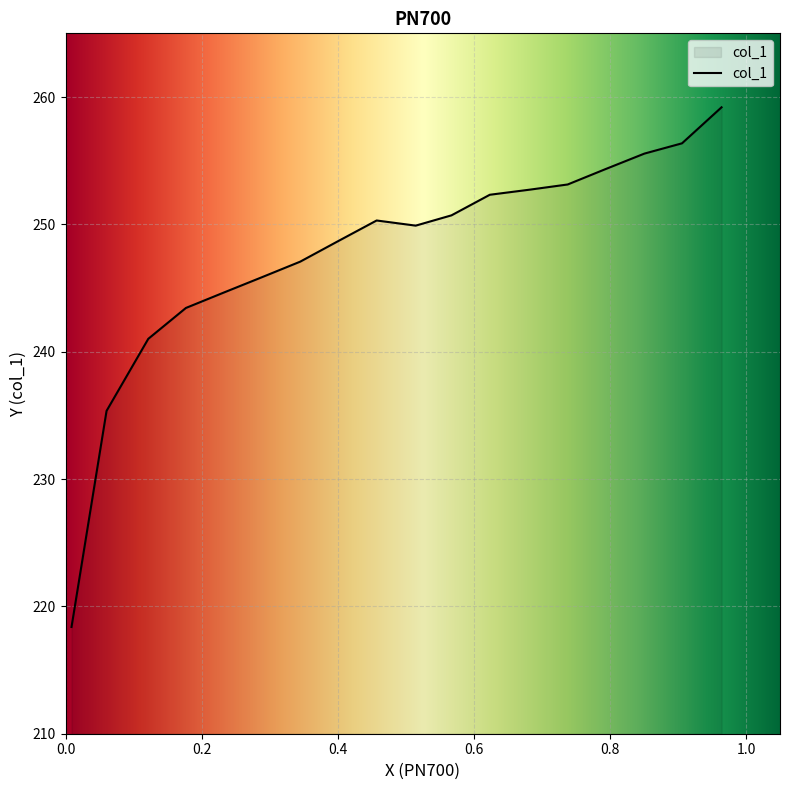

True or false: the data shows 252.3 at 0.6235.

True